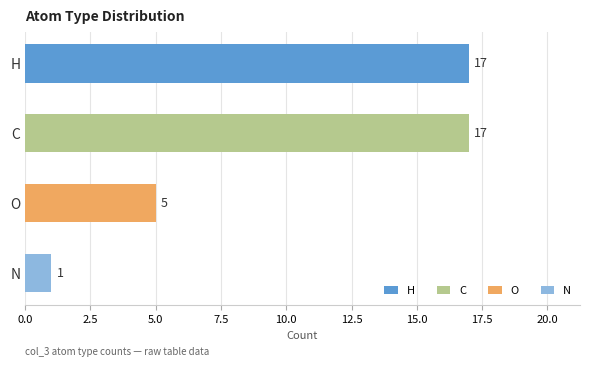

The value at H is 30. True or false?

False